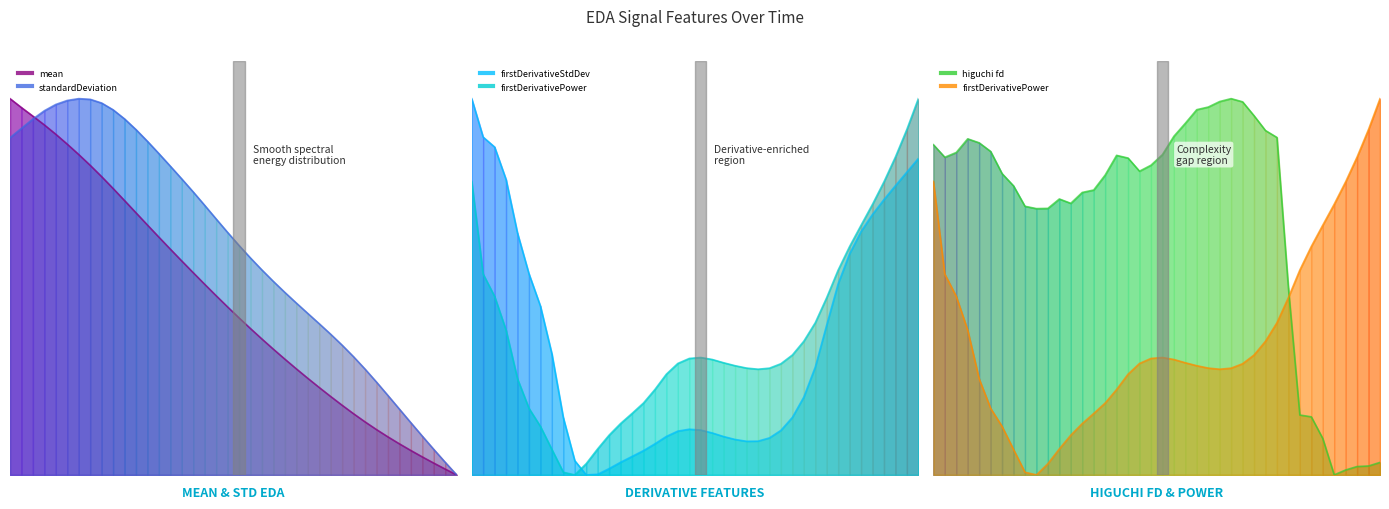

How many lines are shown in the chart?

5